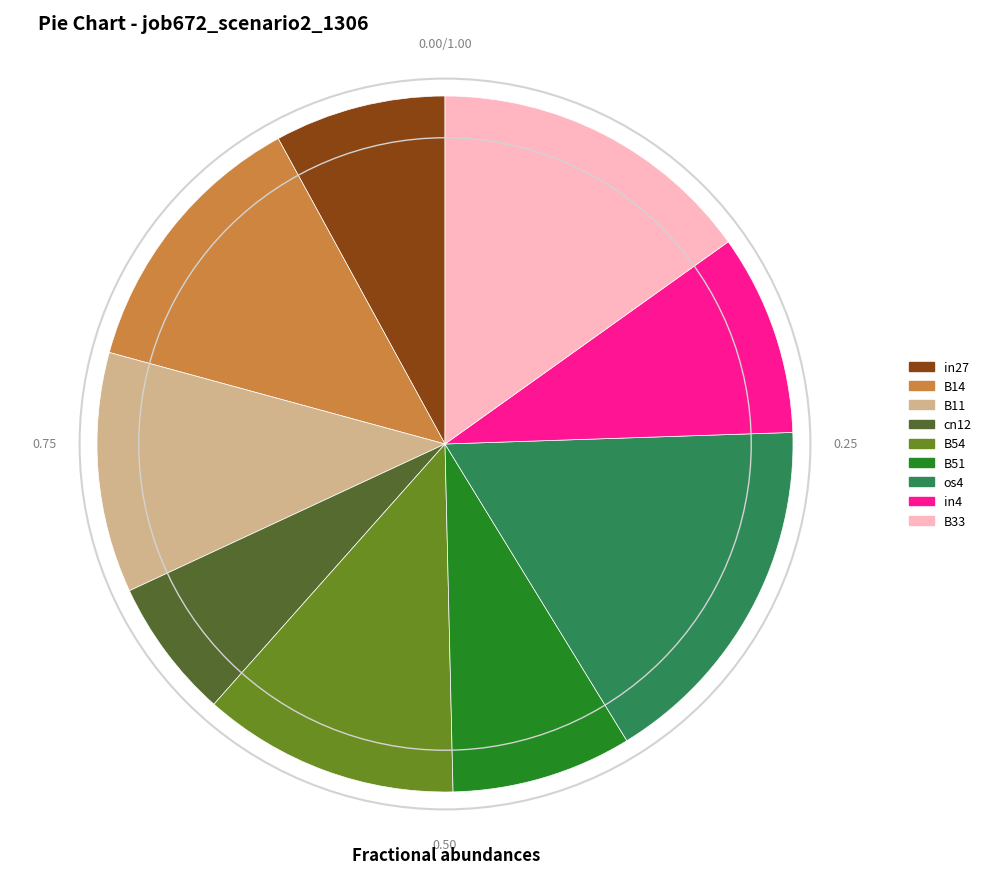

Do in27 and B33 together represent more than half of the pie?

No